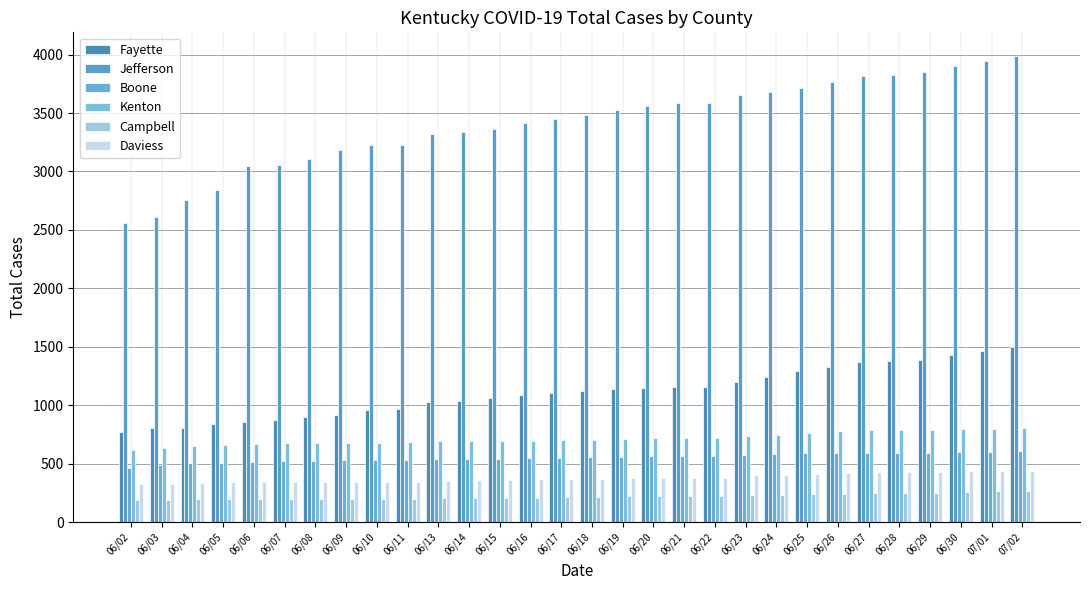

At which category does the chart reach its minimum across all series?

06/02